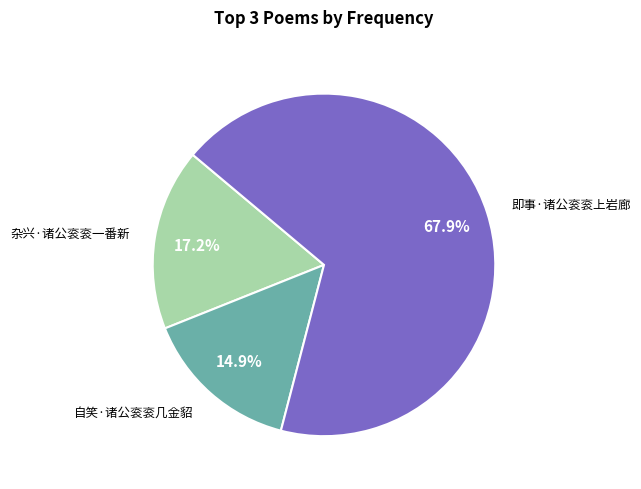

How many slices are in this pie chart?

3